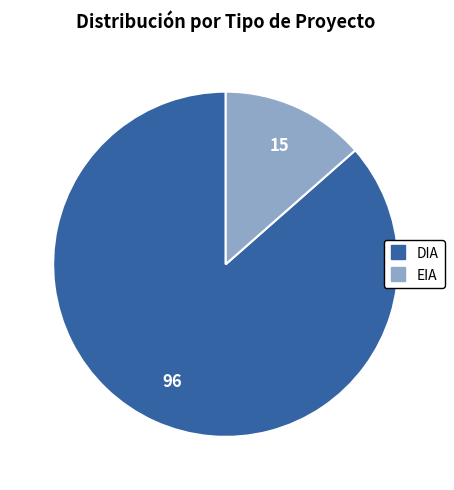

Is it true that EIA is 6% of the pie?

False